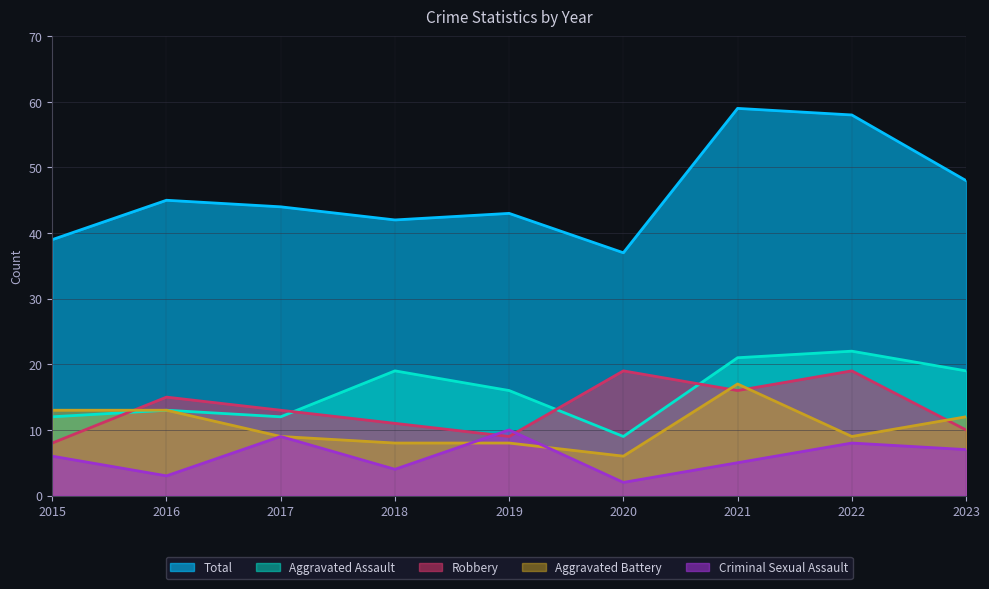

Where is the first local maximum for Criminal Sexual Assault?

2017